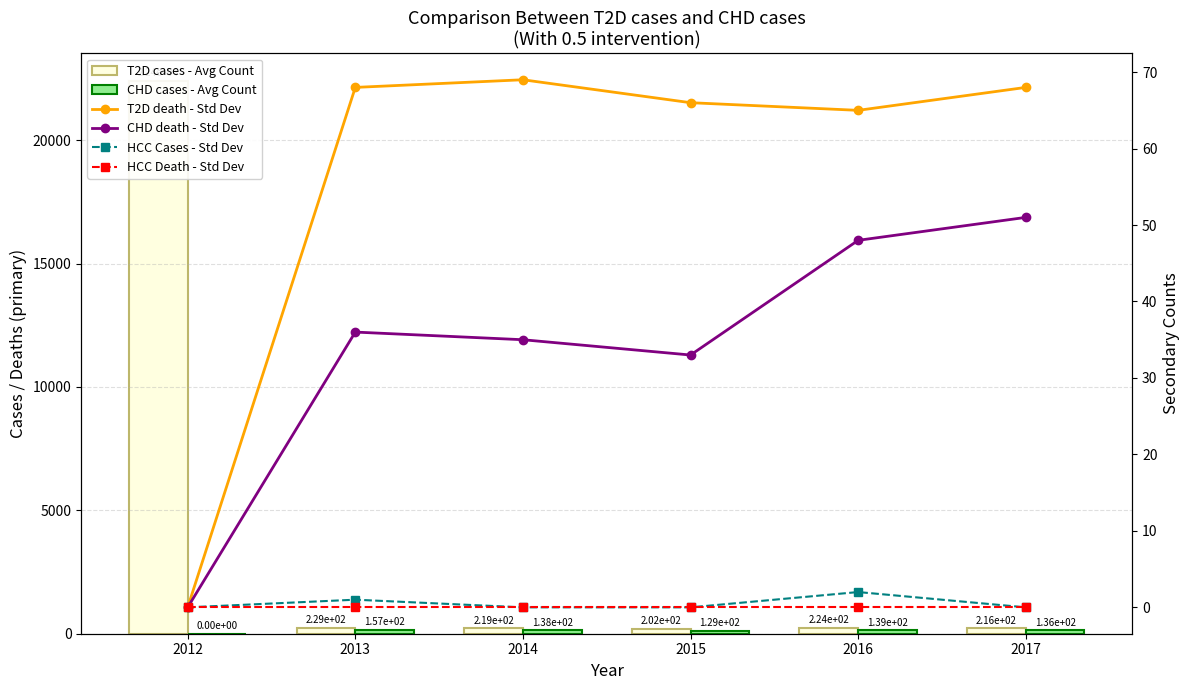

Is it true that CHD cases - Avg Count equals 157 at 2013?

True